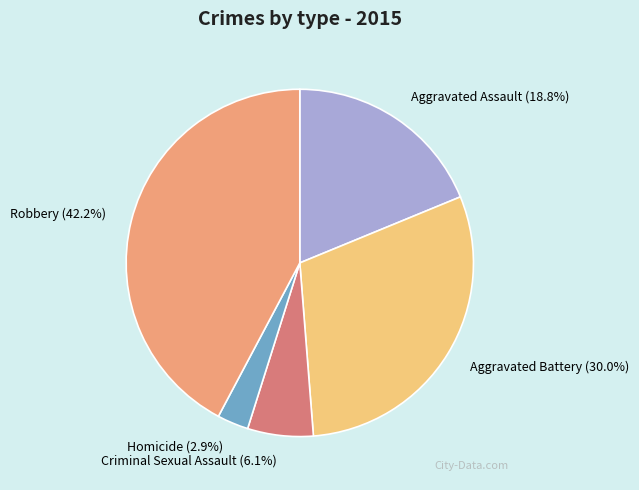

How many slices are in this pie chart?

5